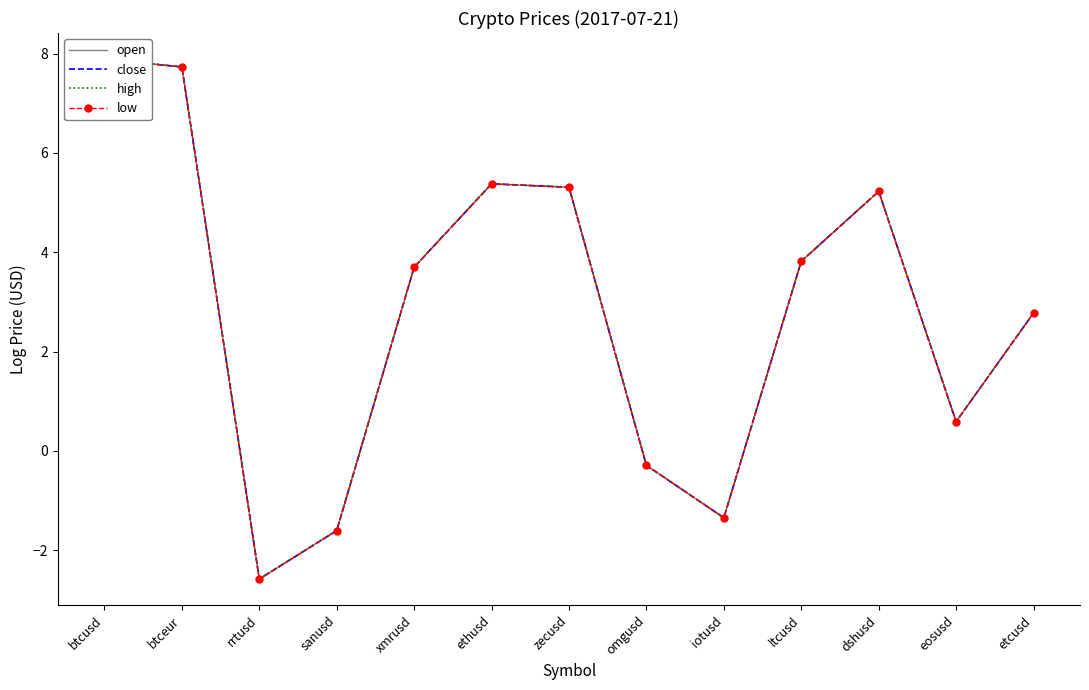

Which series changed the most between rrtusd and dshusd?

open